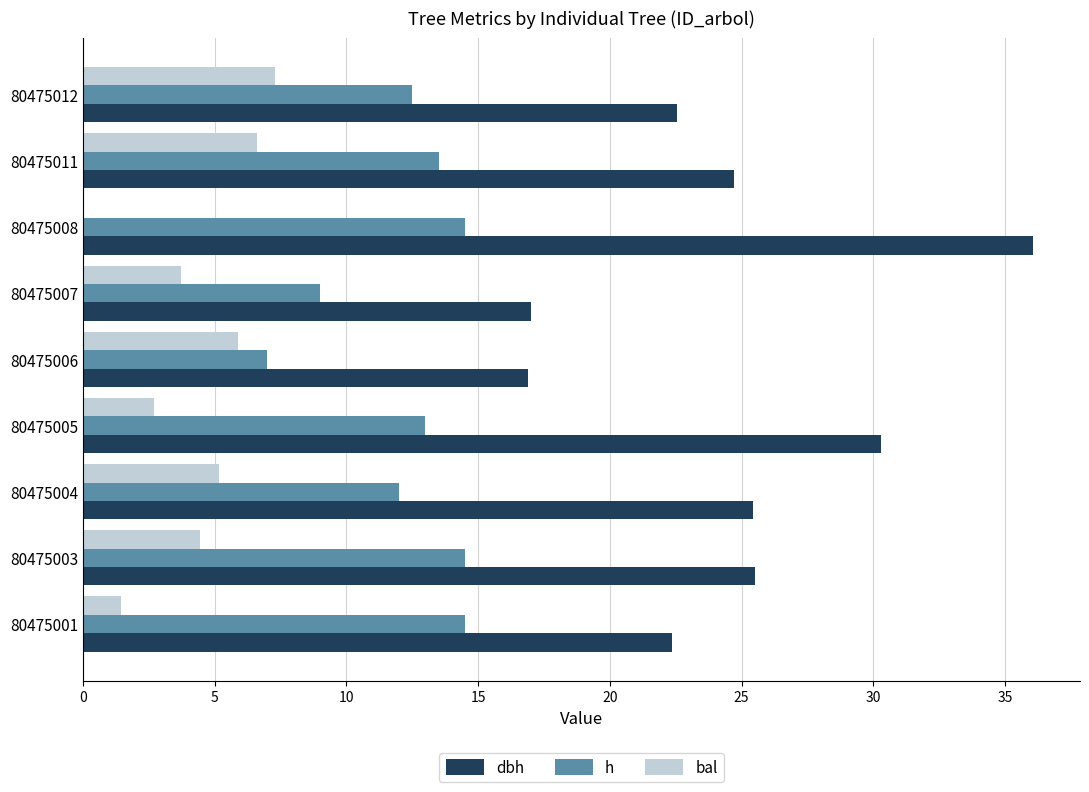

Is the value of dbh at 80475011 greater than the value of bal at 80475007?

Yes